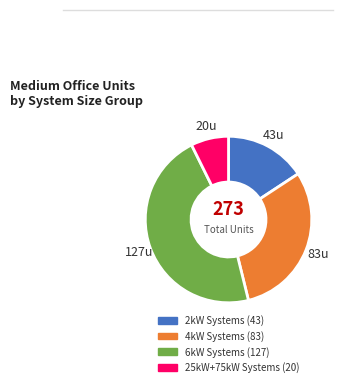

Is there any slice that represents more than half of the pie?

No